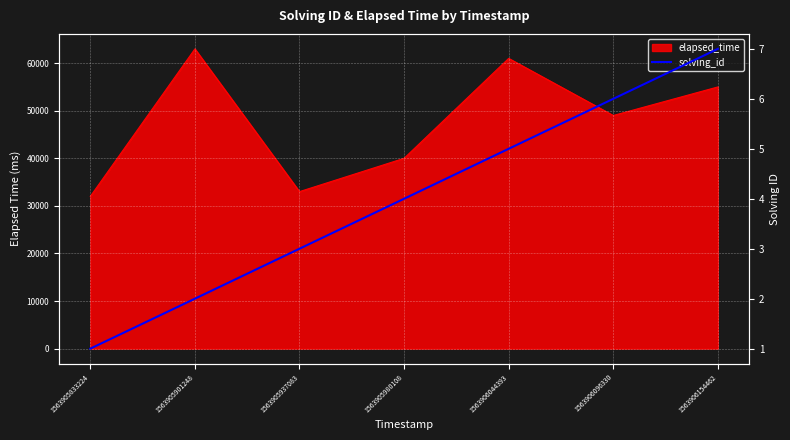

At which category does the chart reach its minimum across all series?

1563905833224